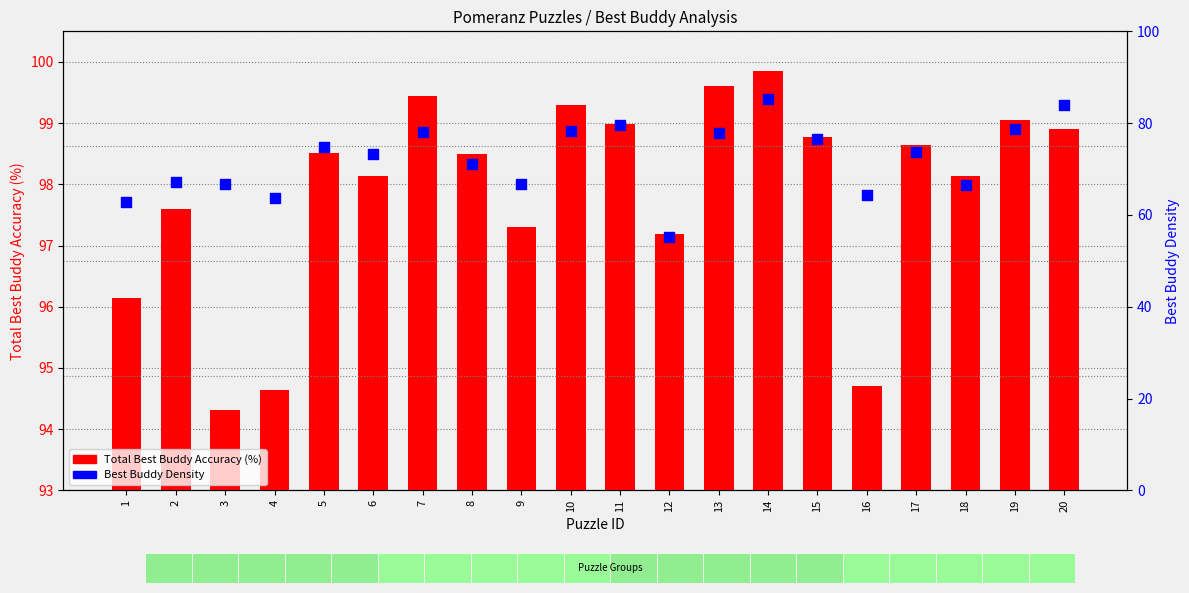

What are all the series names shown in the legend?

Total Best Buddy Accuracy (%), Best Buddy Density